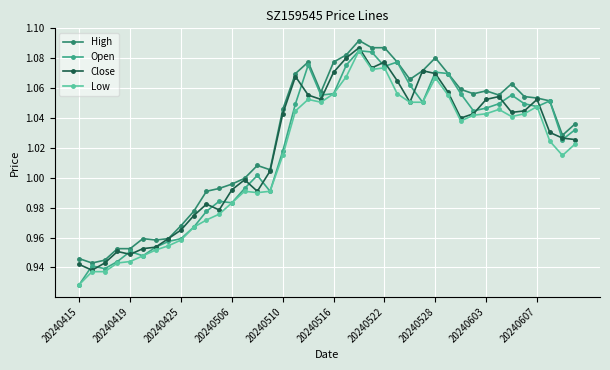

True or false: Low has more than 0 points higher than both neighbors.

True